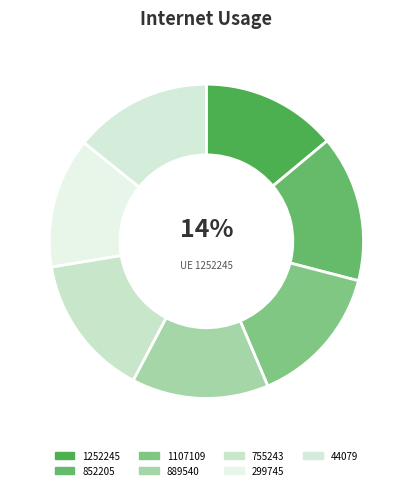

To the nearest percent, what is the average slice percentage?

14%